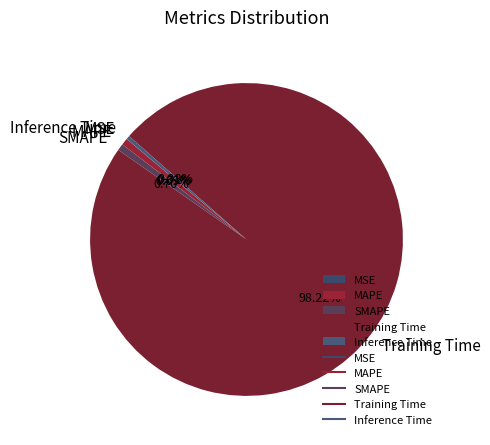

Between Inference Time and Training Time, which is larger?

Training Time